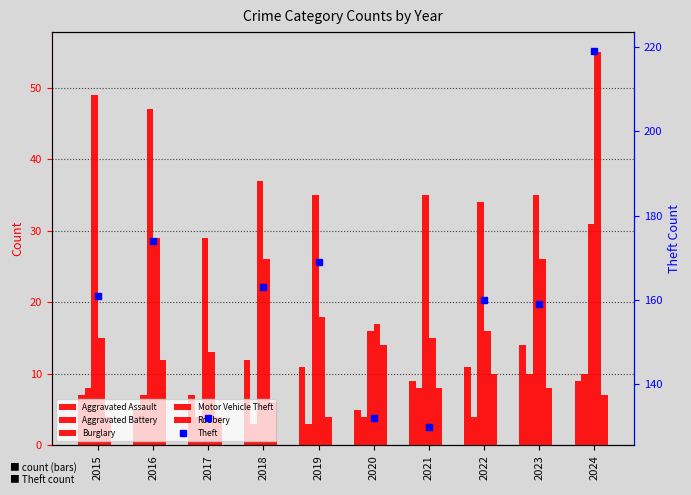

Which series changed the most between 2015 and 2016?

Motor Vehicle Theft